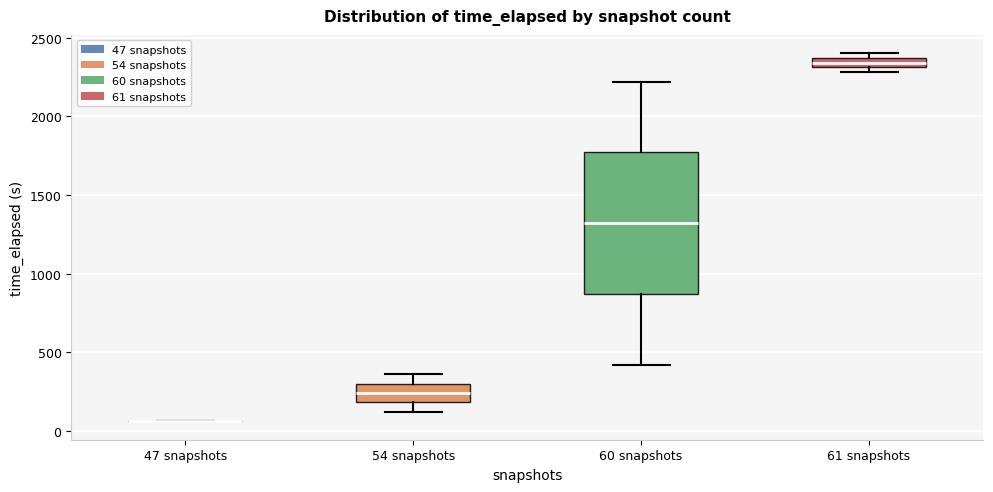

Where is the upper edge of the box for 54 snapshots on the y-axis? The values are not printed on the chart, so give them approximately, as read against the axis.

300